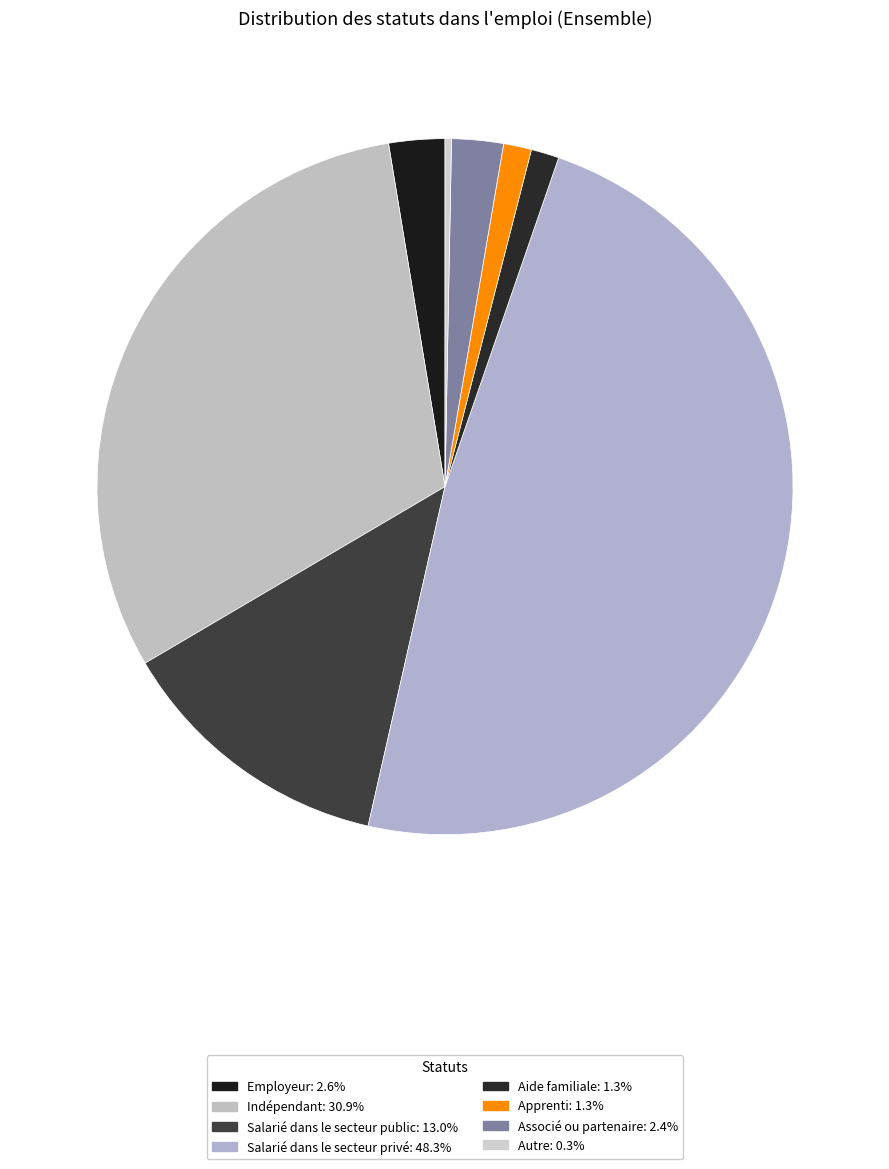

What percentage is NOT represented by Aide familiale?

98.7%